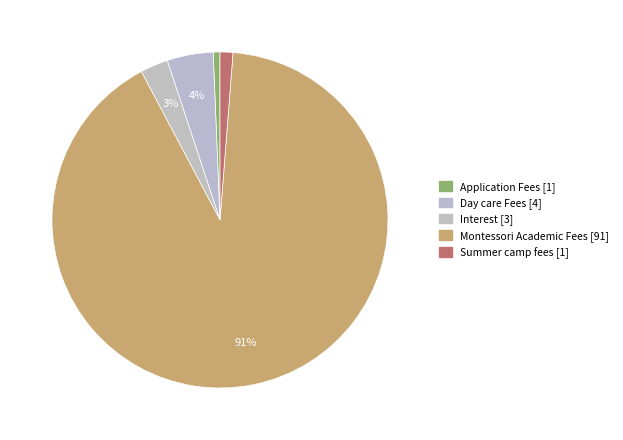

To the nearest percent, what percentage of the pie is Montessori Academic Fees?

91%